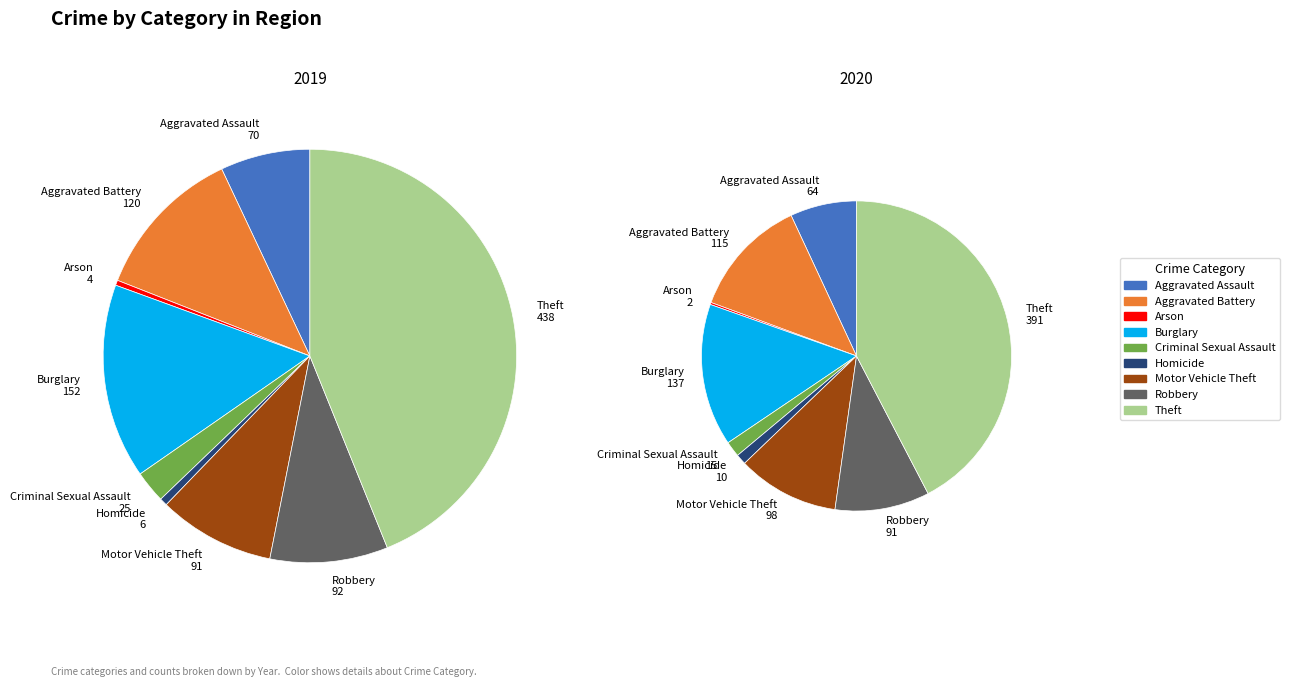

Which category has the biggest portion of the pie?

Theft